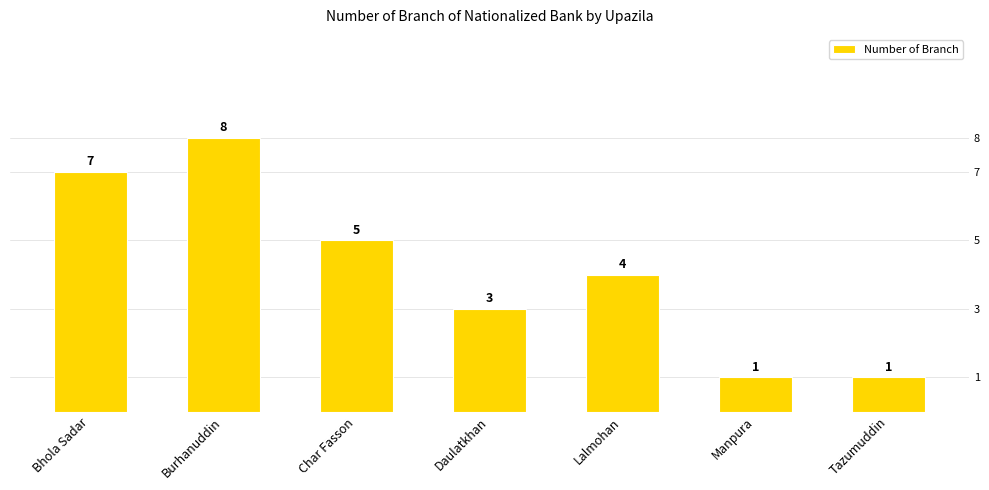

Which has a higher value, Manpura or Tazumuddin?

Manpura